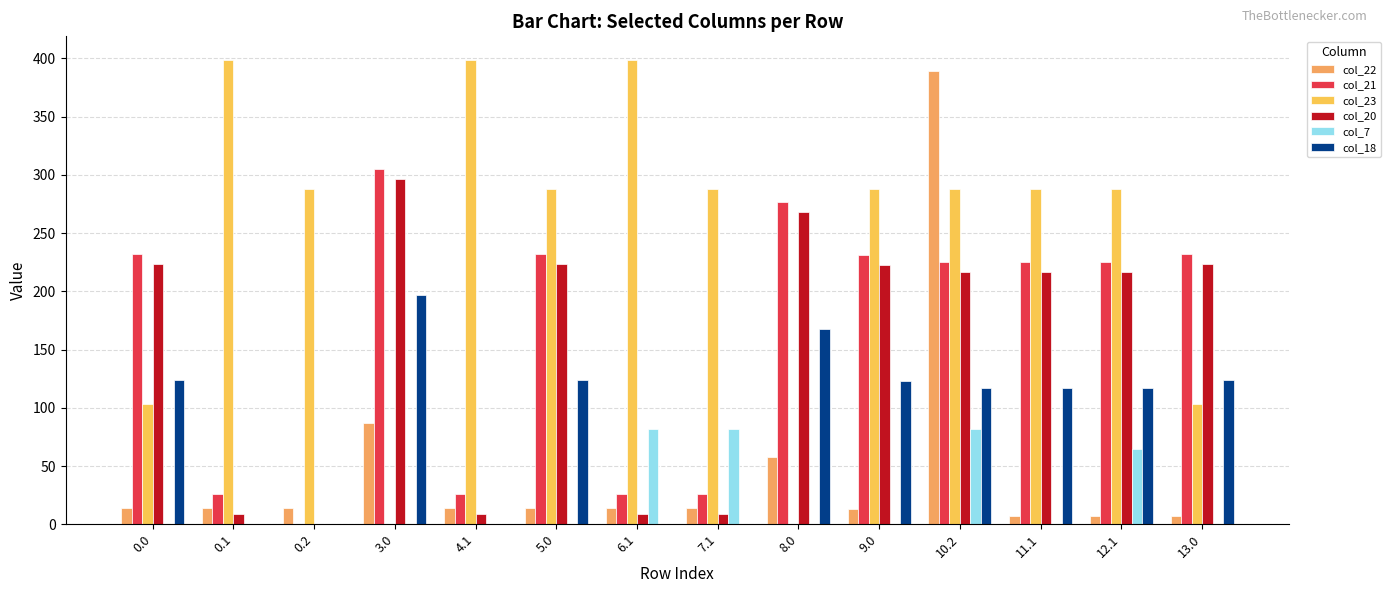

Does the chart contain stacked bars?

No